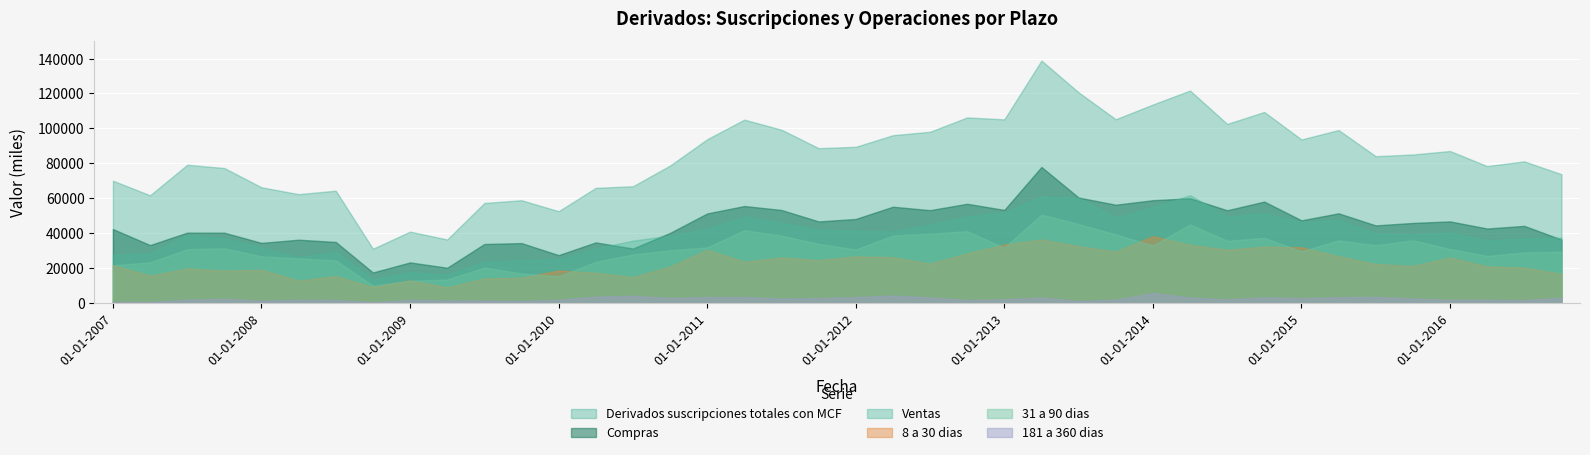

What is the difference between the maximum and minimum values in the 31 a 90 dias series?

40651